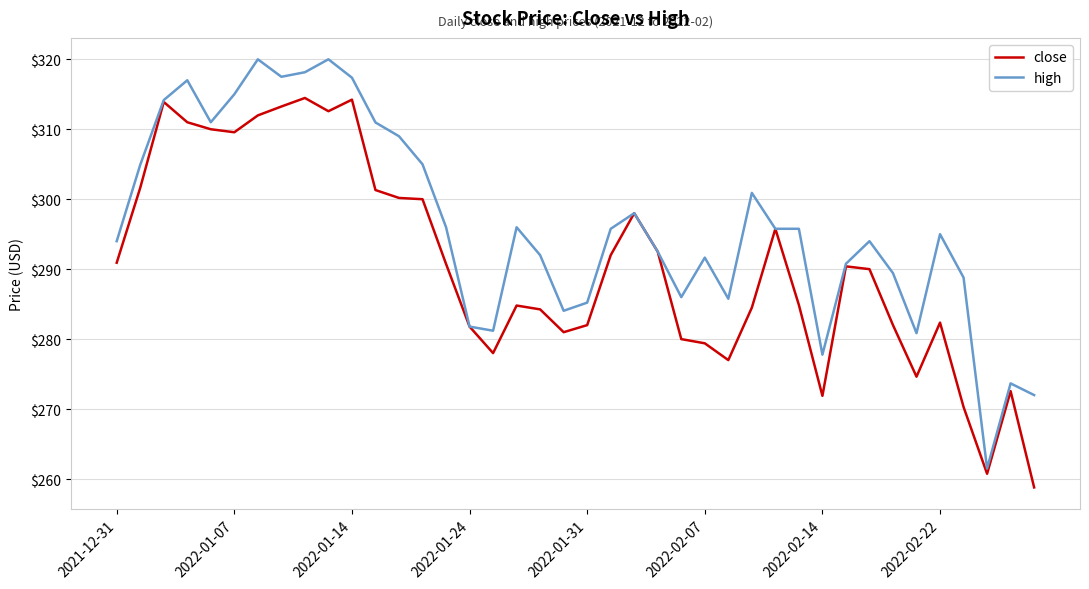

Rank the series by their maximum value, from lowest to highest.

close, high